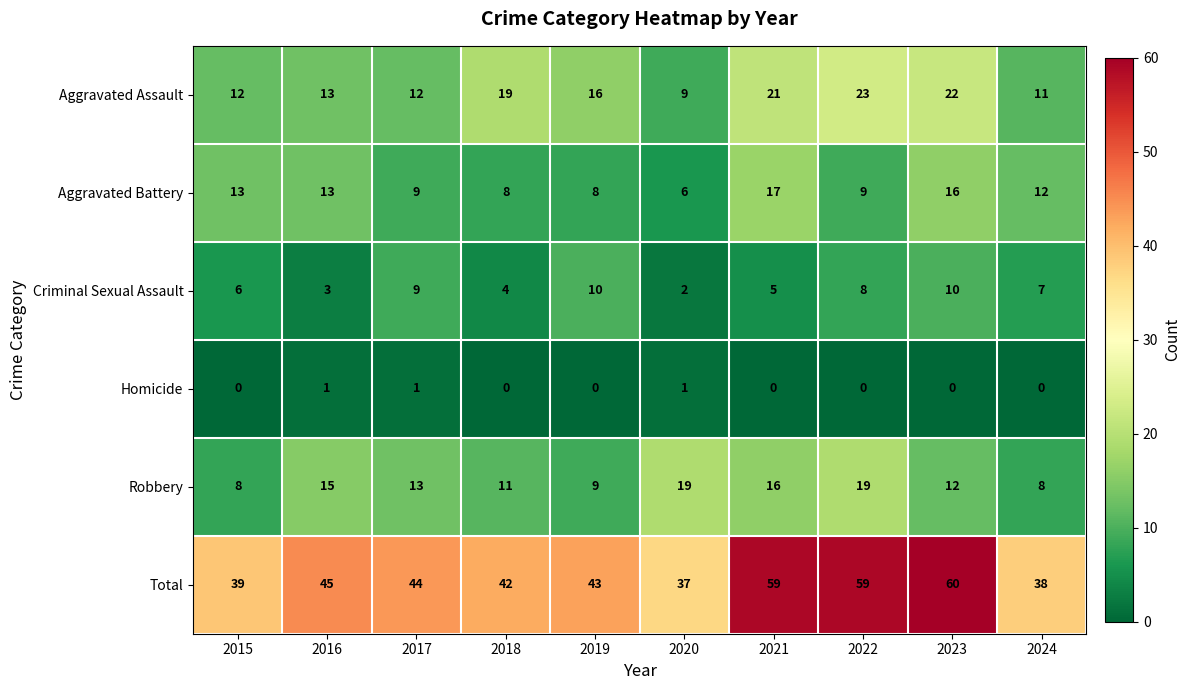

Which series has the largest total across all categories?

Total